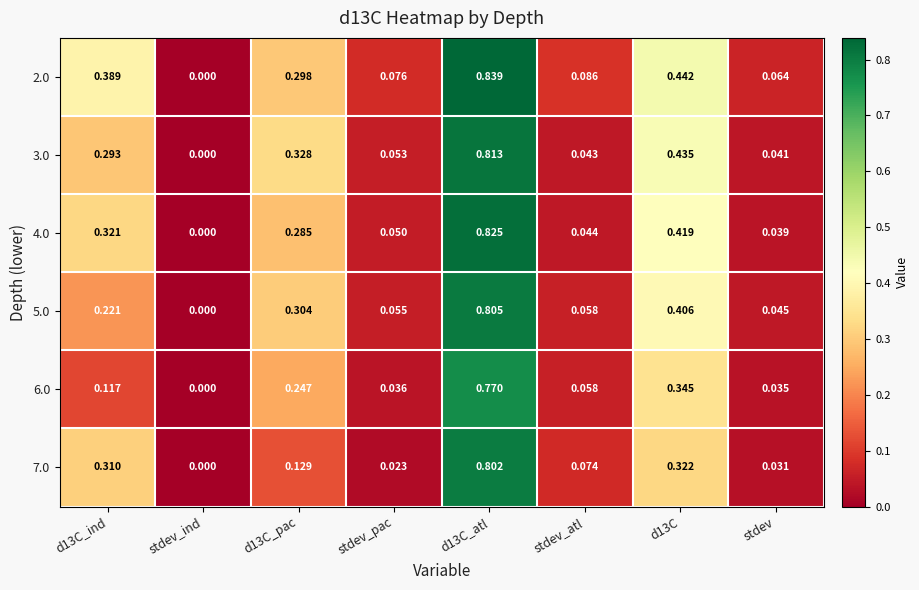

What is the total value across all series at d13C?

2.4